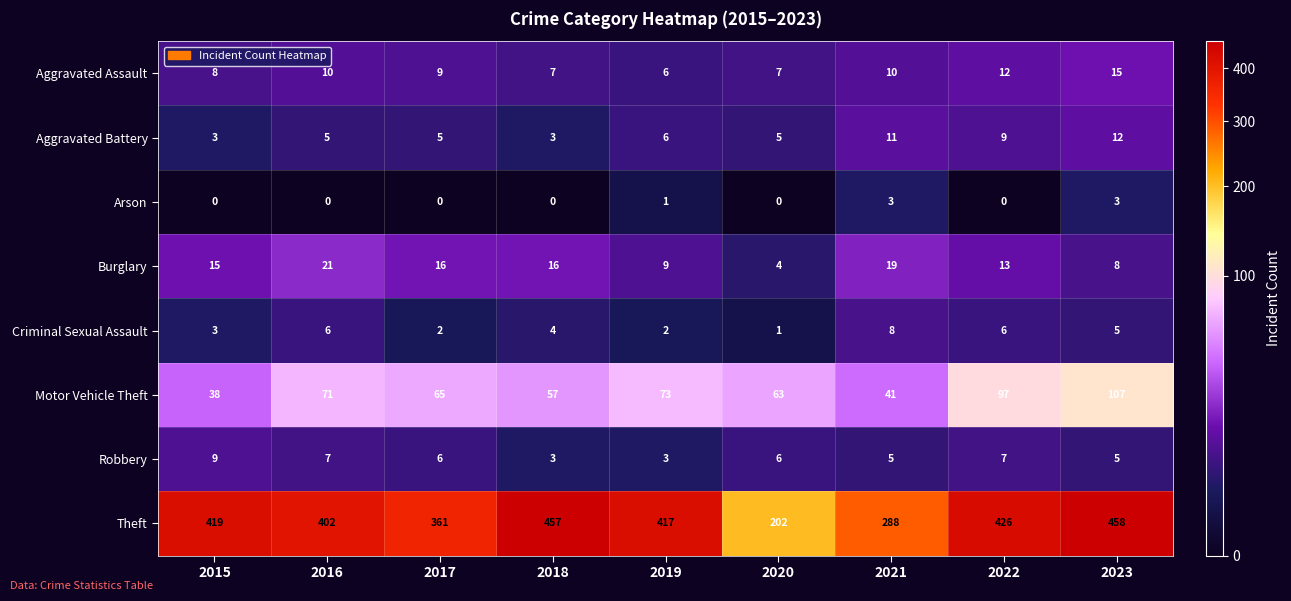

Where does the Theft series first go above 417?

2015